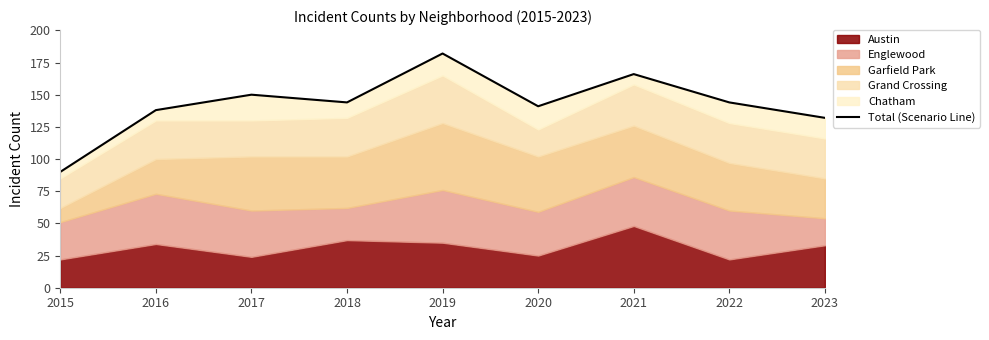

Reading left to right, extract all data points from this chart.

2015=90	2016=138	2017=150	2018=144	2019=182	2020=141	2021=166	2022=144	2023=132